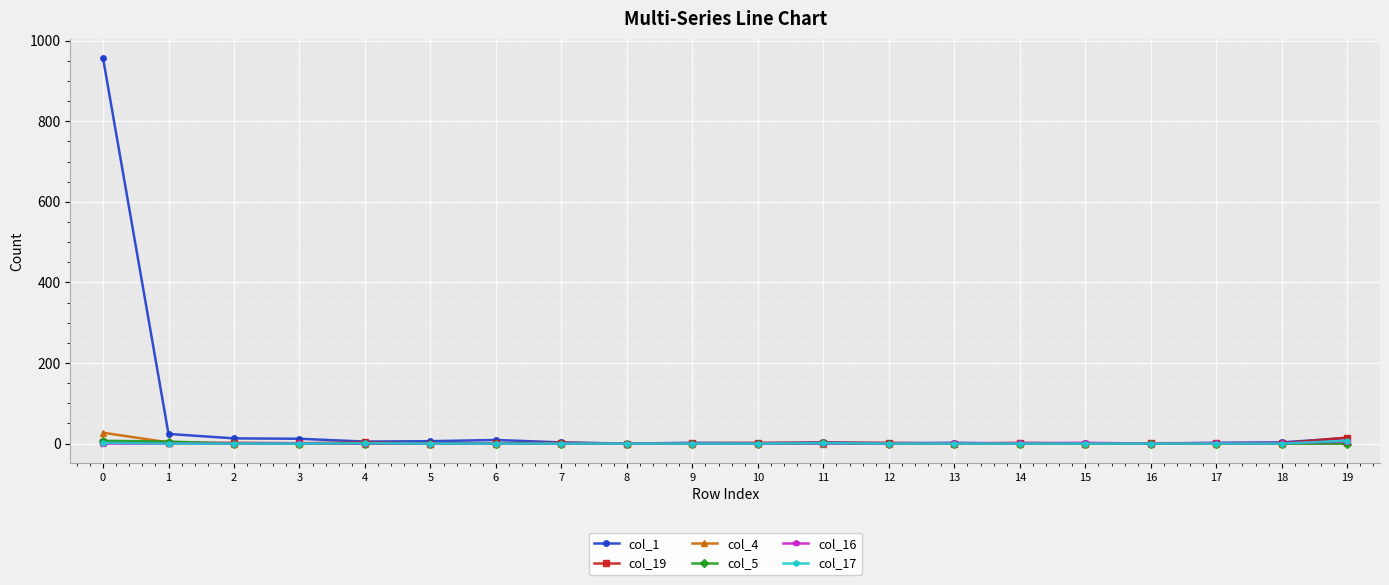

What are all the series names shown in the legend?

col_1, col_19, col_4, col_5, col_16, col_17